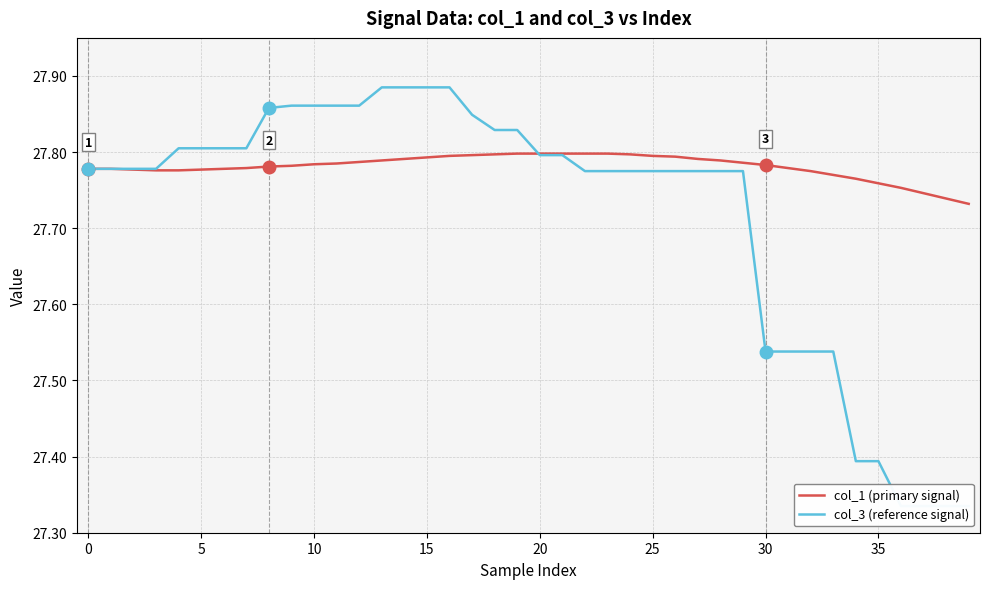

Is it true that col_1 (primary signal) equals 18.6 at 37?

False